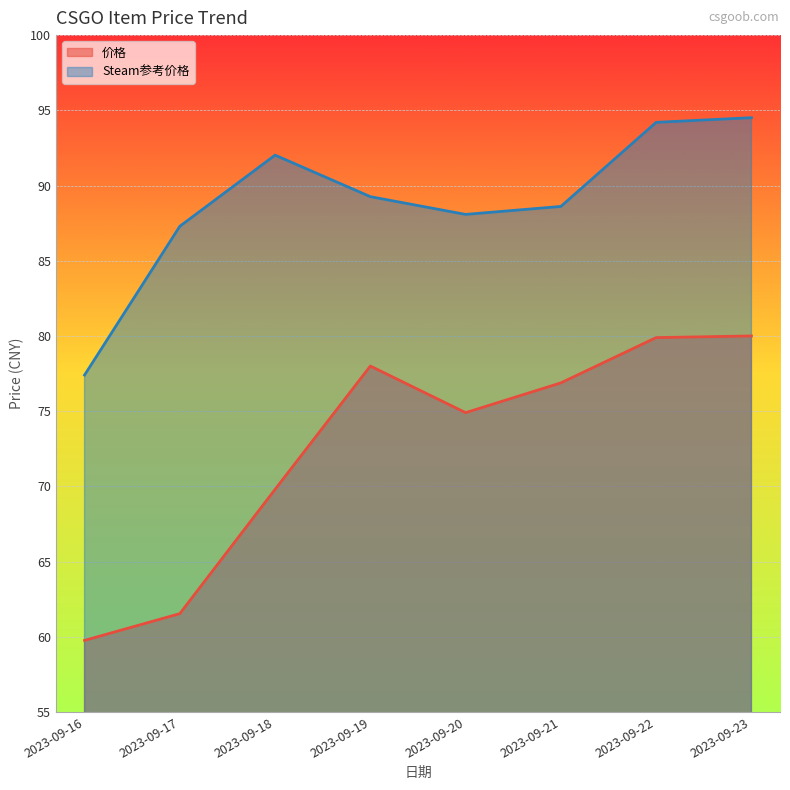

What is the spread (max minus min) of values at 2023-09-23?

14.5